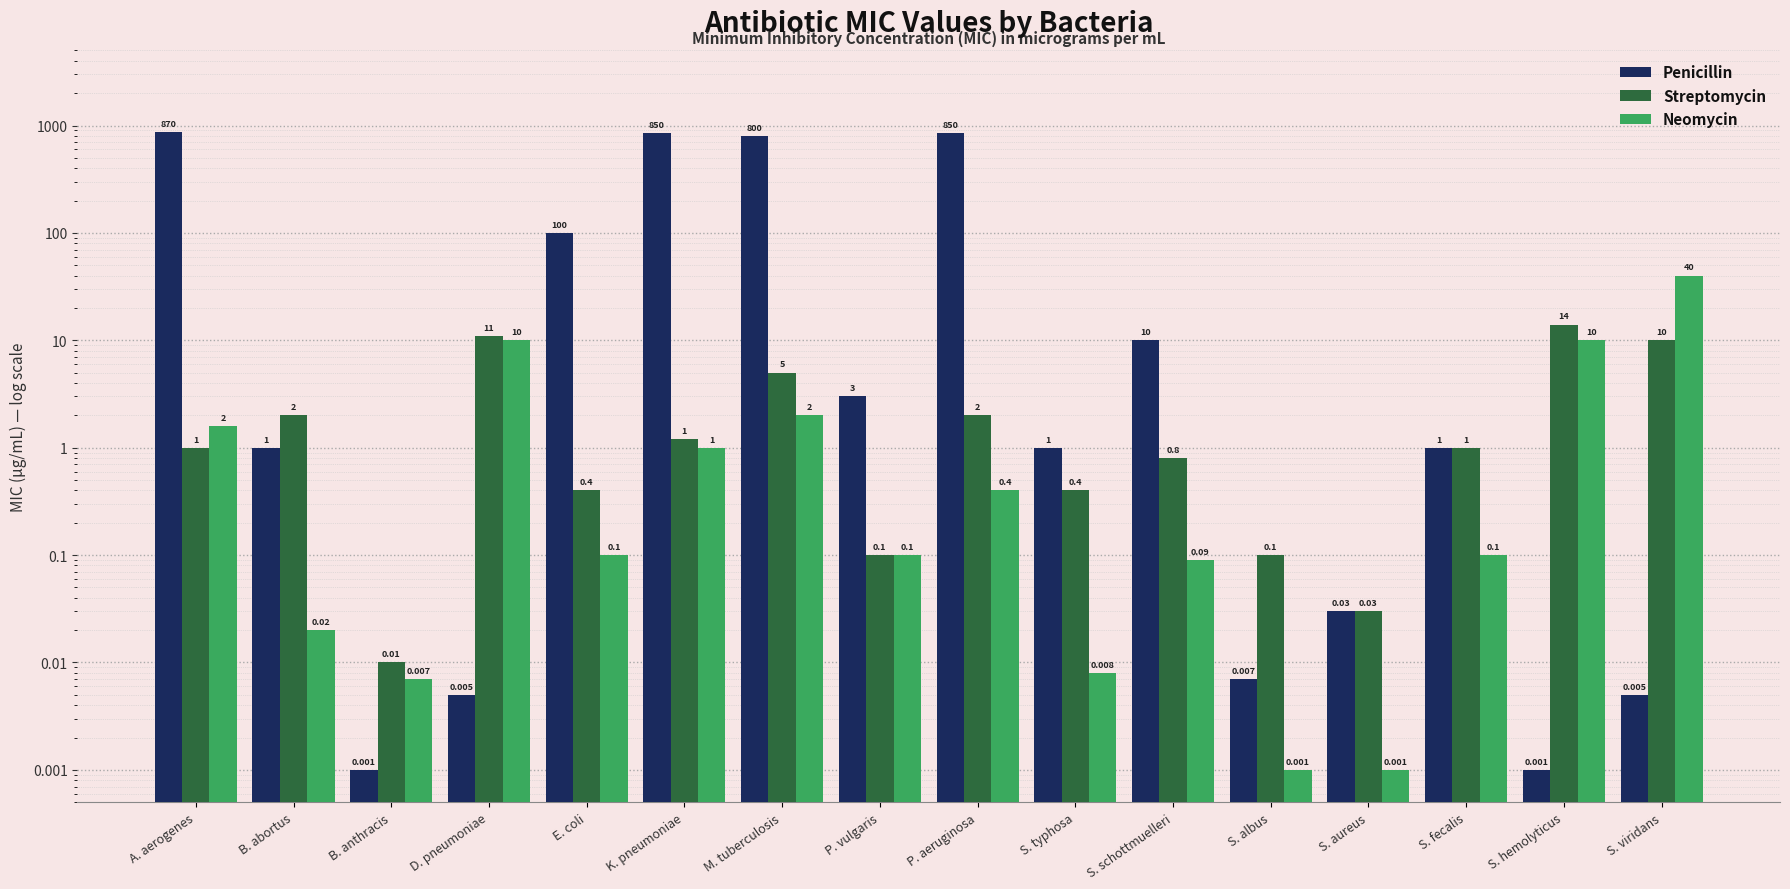

What is the value of the Streptomycin bar at the 2nd from the left?

2.0